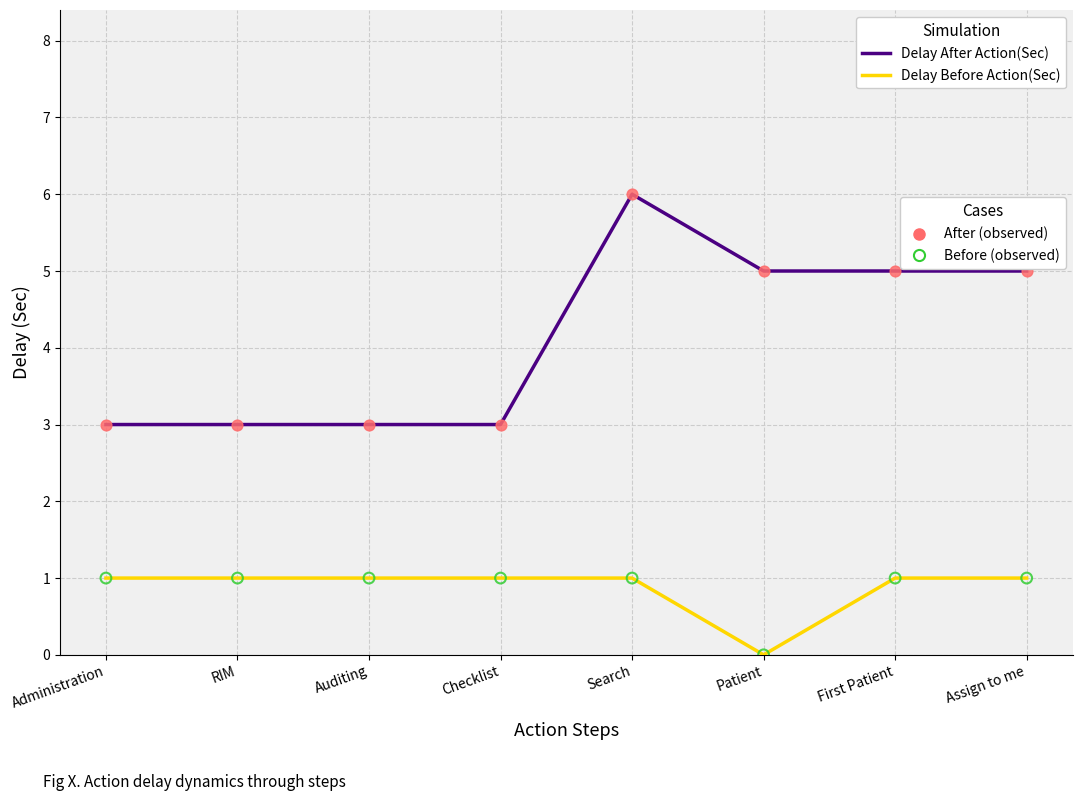

At which category is the sum across all series the highest?

Search